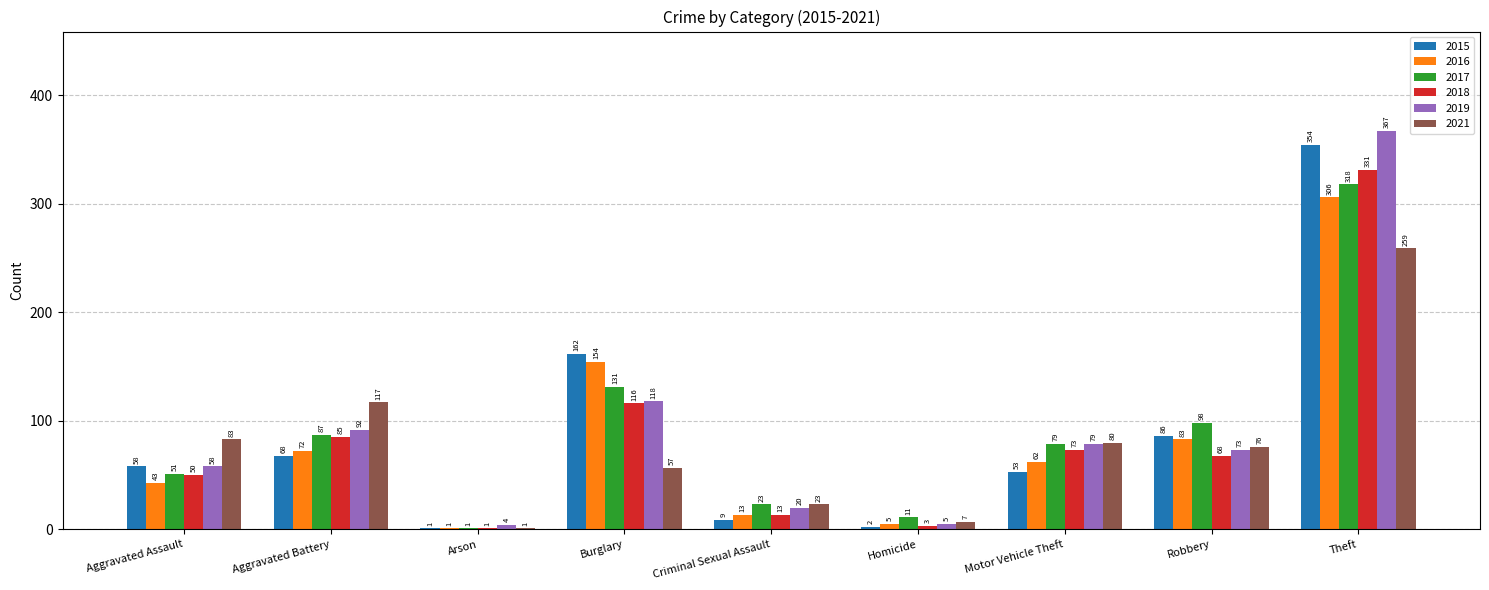

True or false: 2019 has a value of 79 at Motor Vehicle Theft.

True